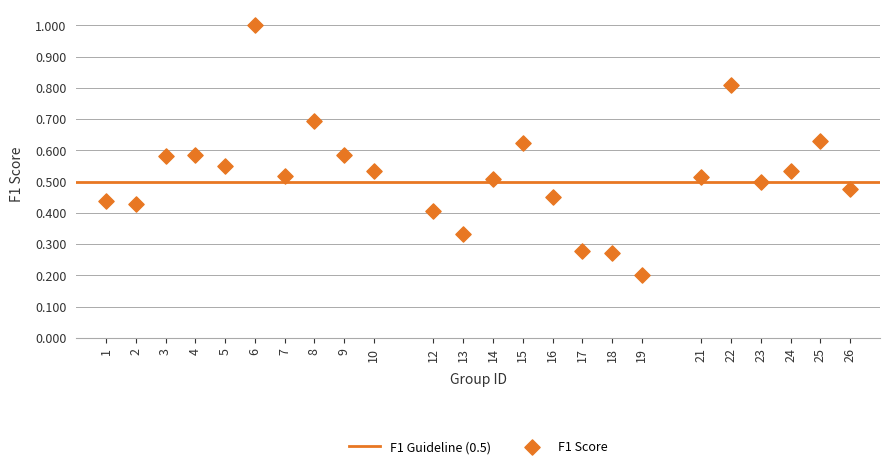

What is the range of X values (max minus min)?

25.0